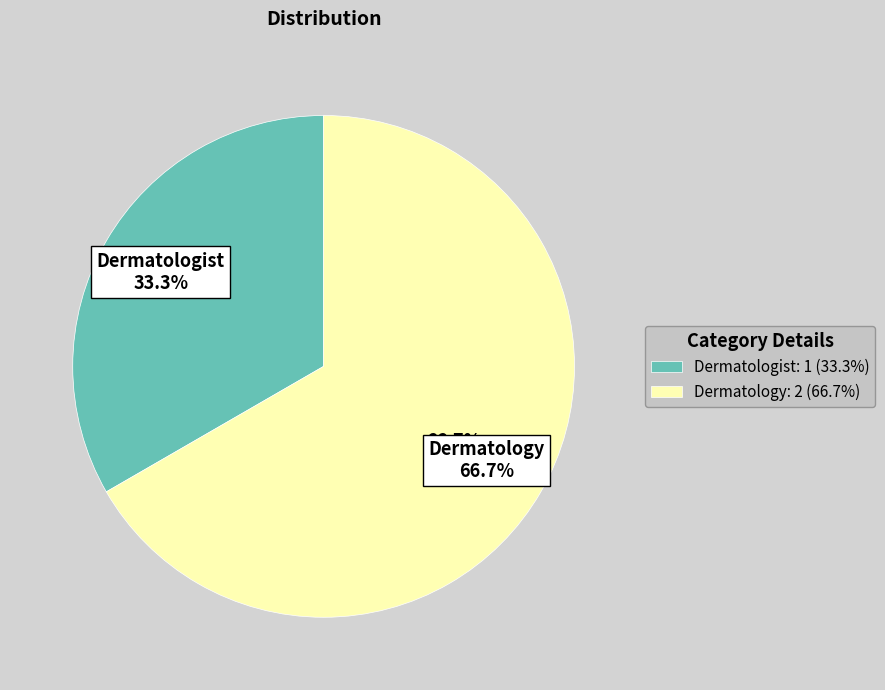

Which category has the biggest portion of the pie?

Dermatology